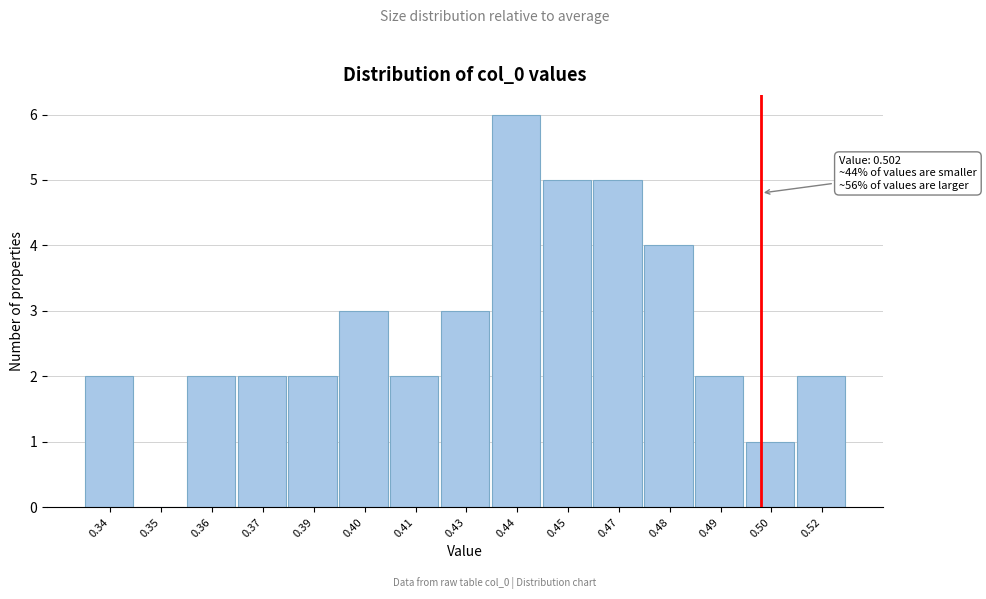

Reading right to left, transcribe all the data shown in this chart.

0.52=2	0.50=1	0.49=2	0.48=4	0.47=5	0.45=5	0.44=6	0.43=3	0.41=2	0.40=3	0.39=2	0.37=2	0.36=2	0.35=0	0.34=2